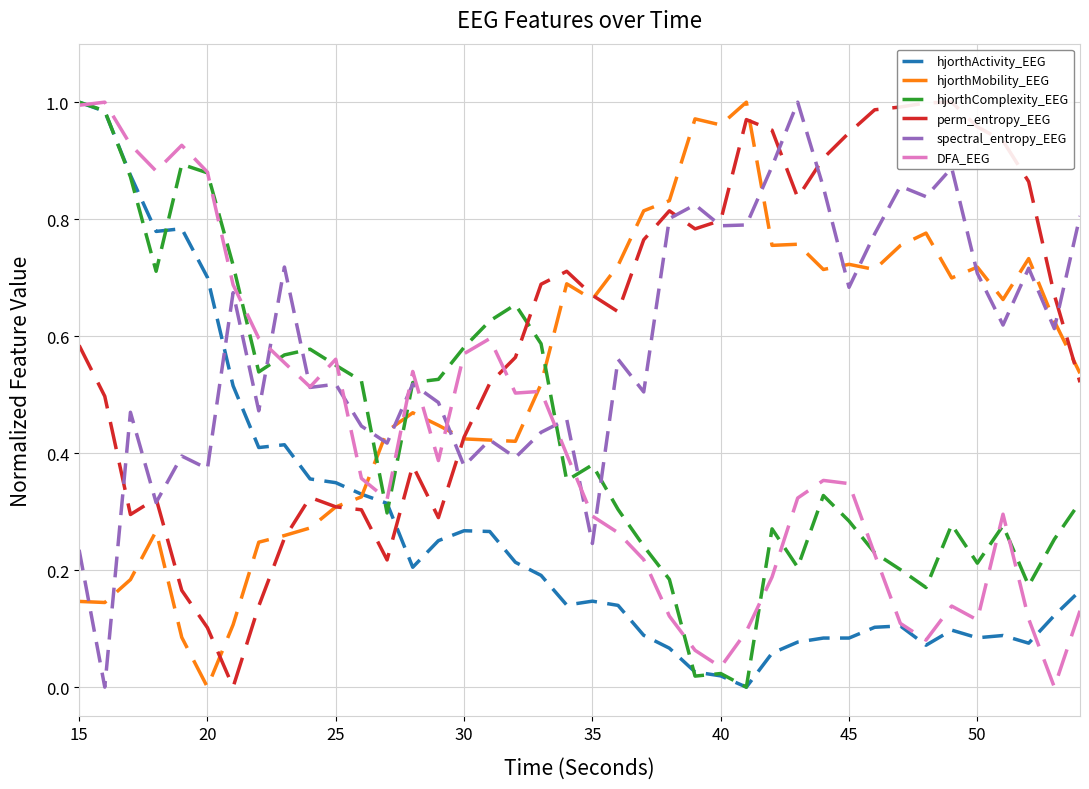

How many positive values does the hjorthMobility_EEG series have?

39